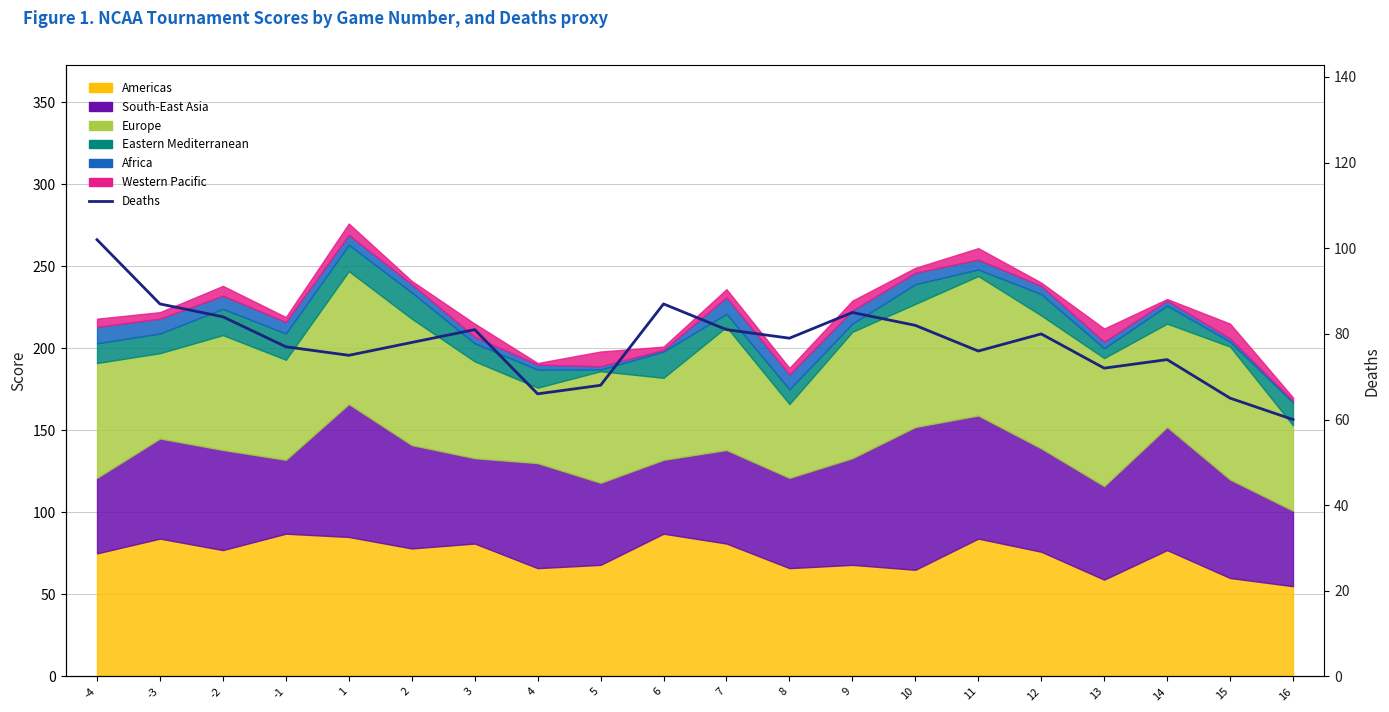

Does the chart have visible grid lines?

Yes